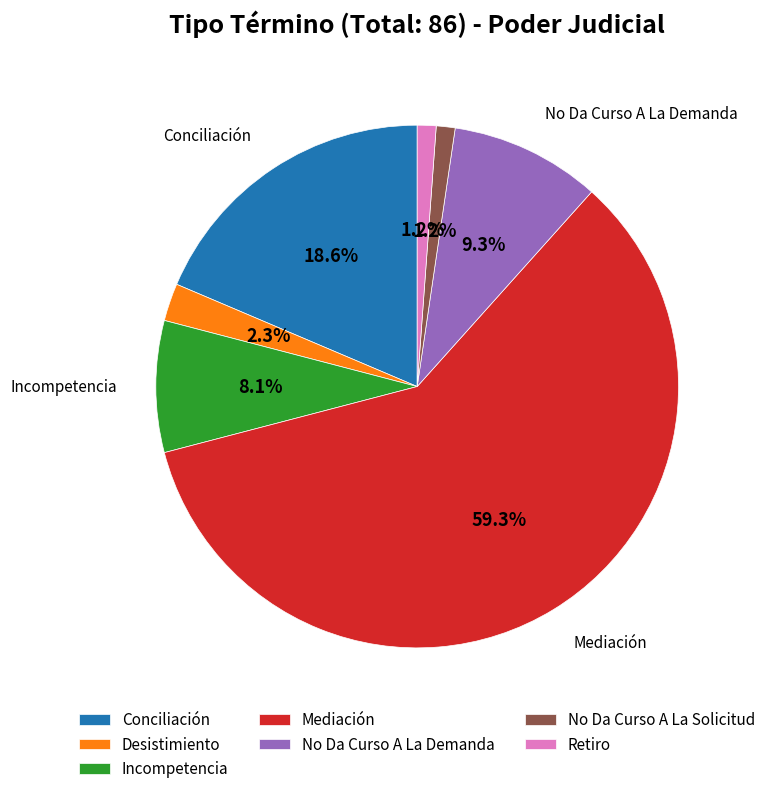

Which slice is the largest?

Mediación